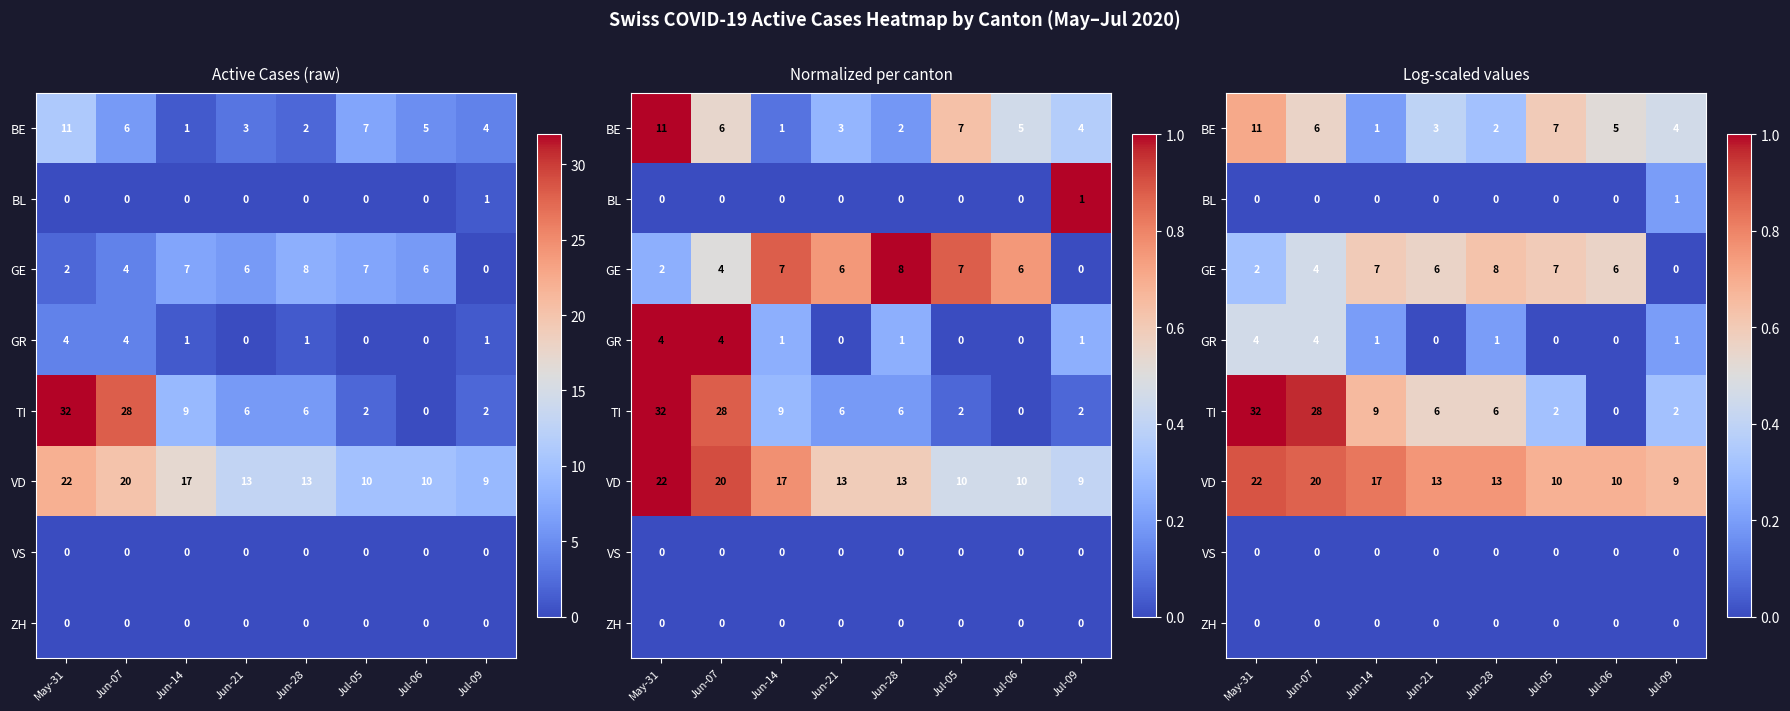

How many categories are shown in the chart?

8